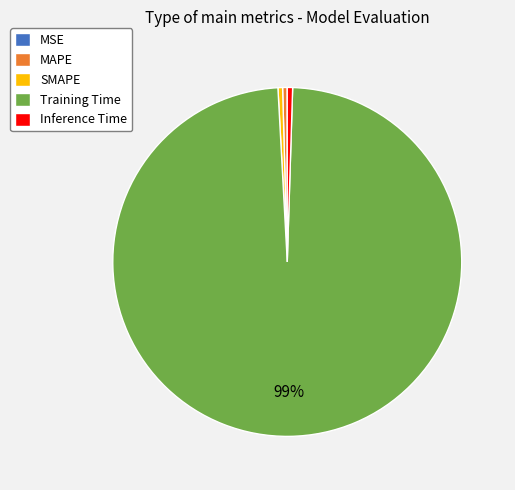

To the nearest percent, what is the average slice percentage?

20%